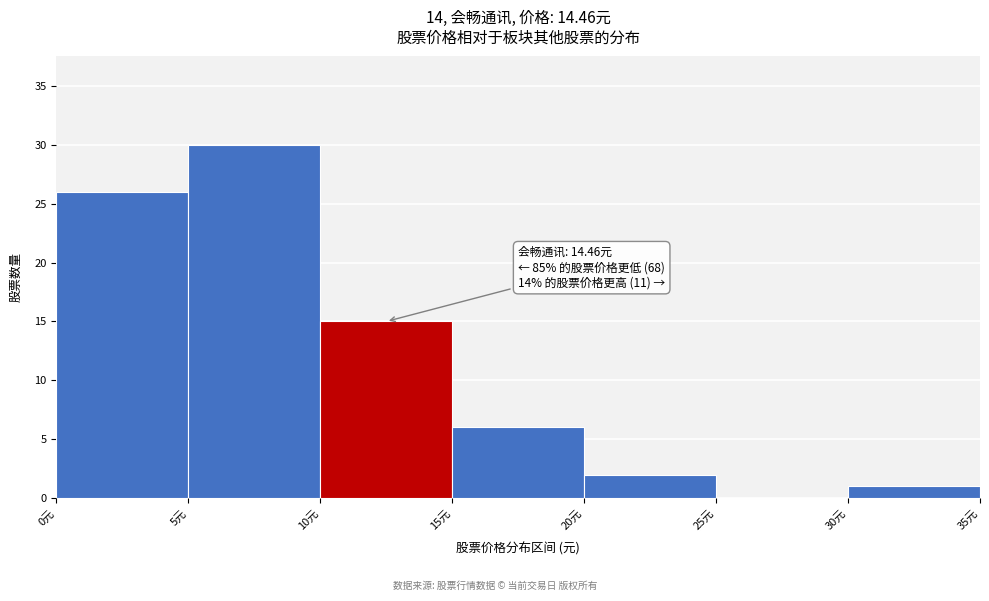

Which range on the x-axis has the tallest bar?

5 to 10